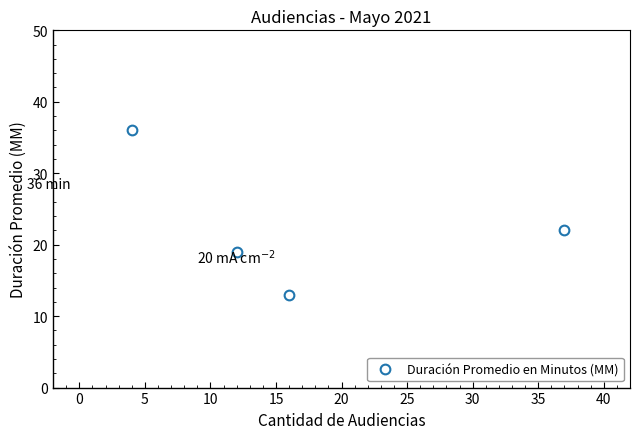

What is the value of the 4th point from the left?

22